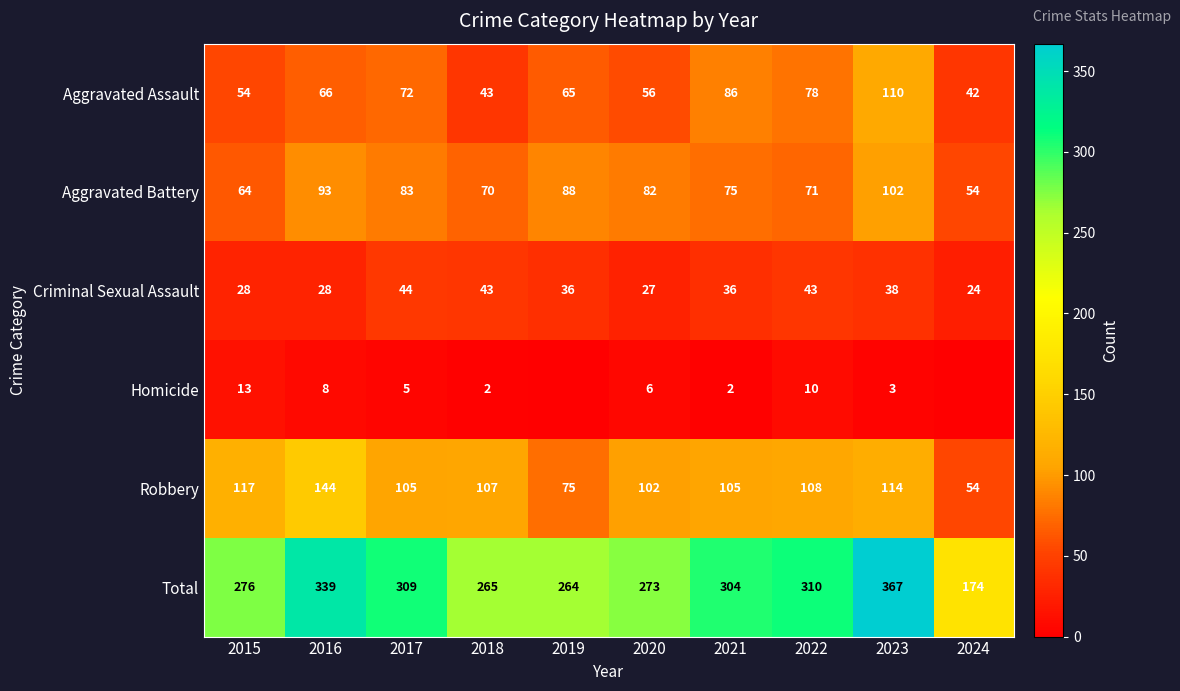

The Robbery series shows 41 at 2023. True or false?

False